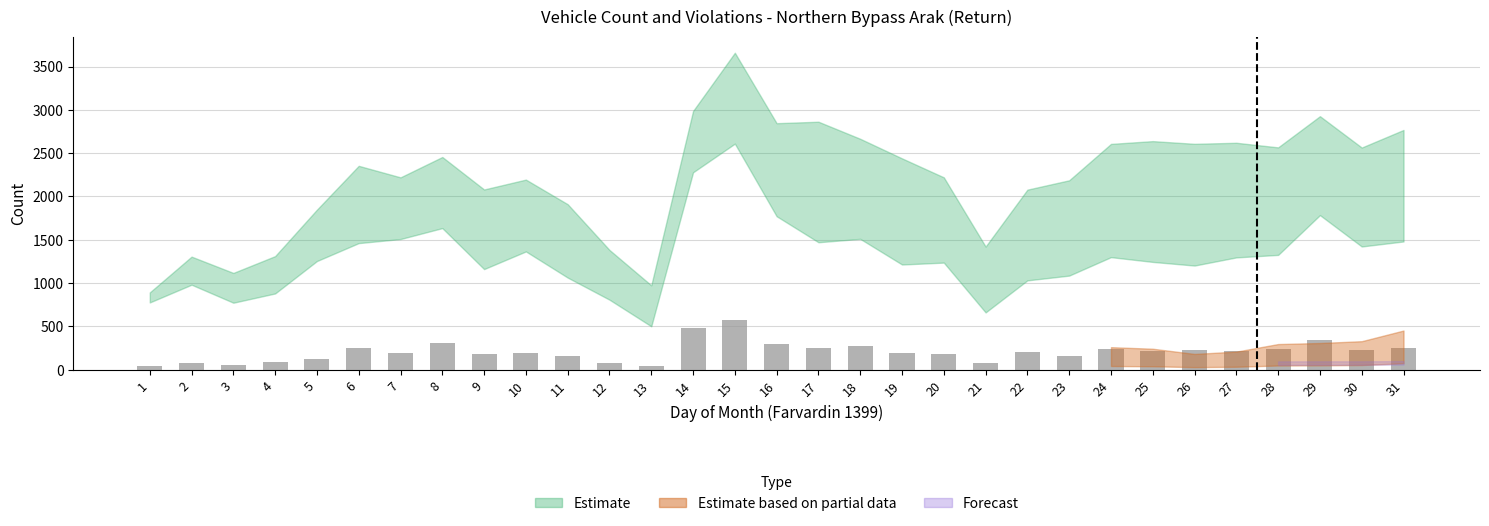

What is the change in value from 5 to 6?

+138